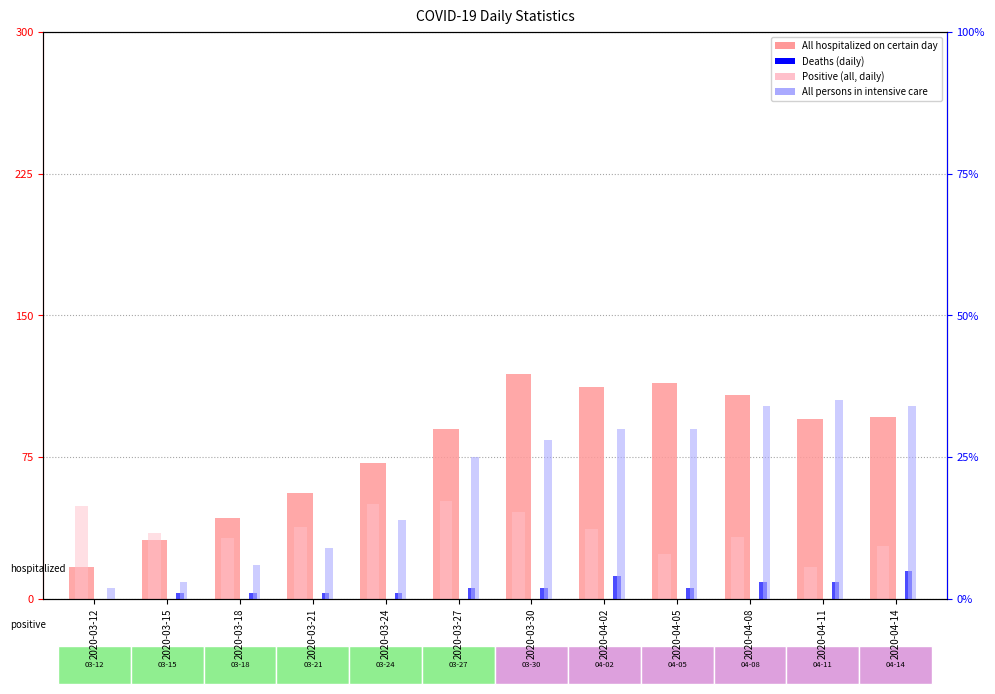

At which label is Deaths (daily) closest to 2?

2020-03-27